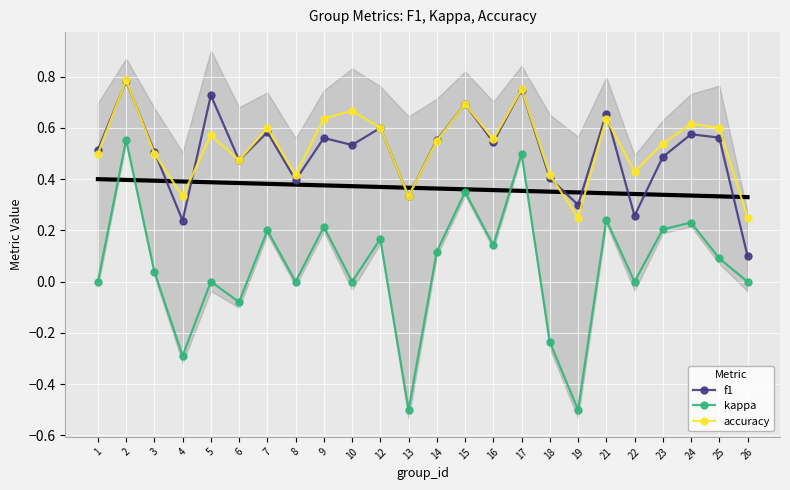

Which series changed the most between 18 and 25?

kappa